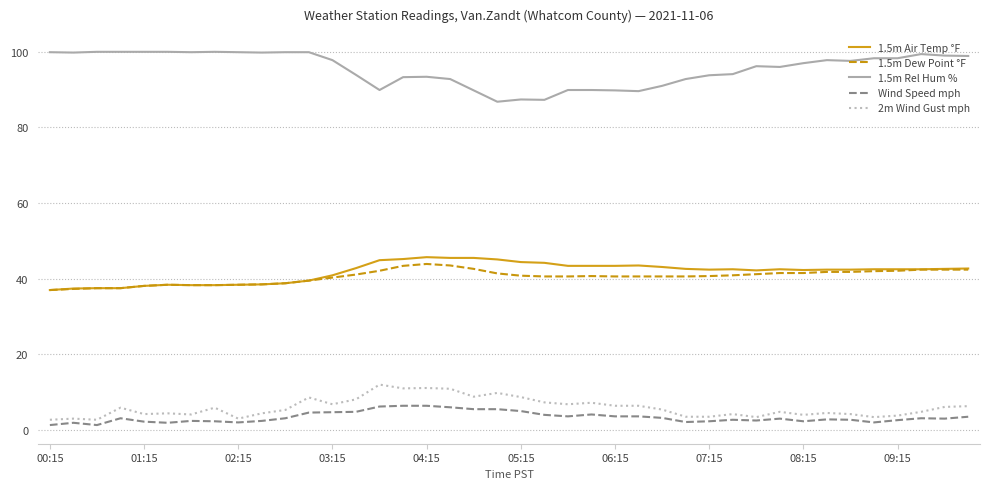

How many distinct data groups are displayed?

5